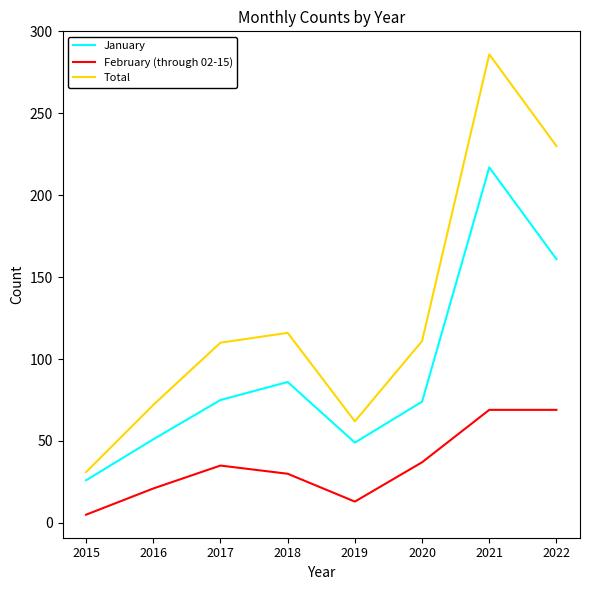

What is the smallest value displayed?

5